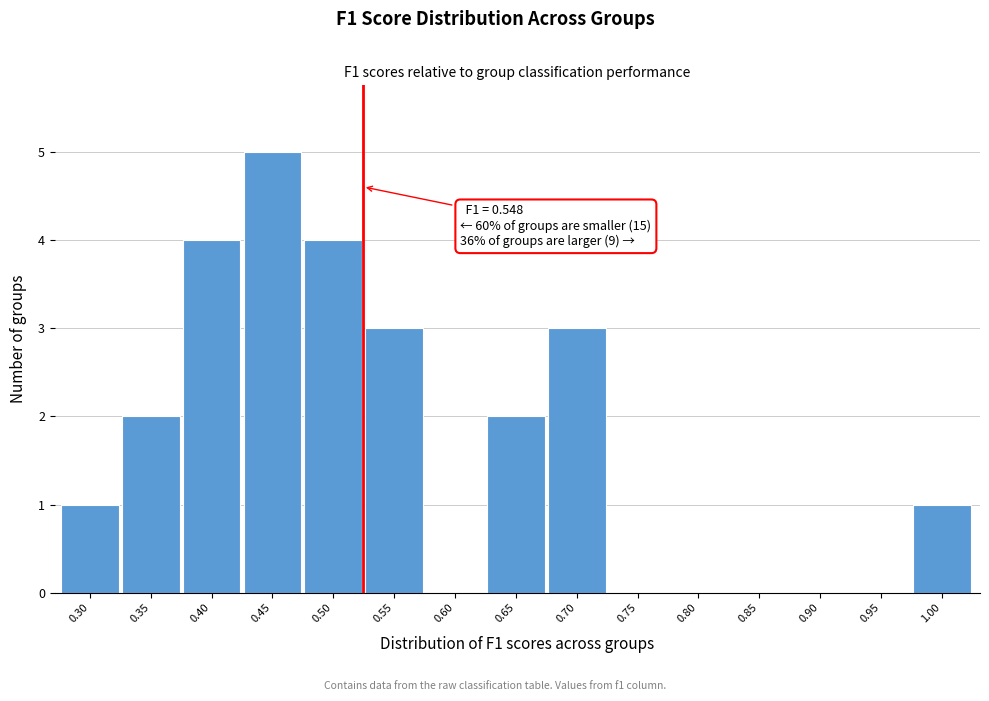

Reading left to right, what are all the values shown in this chart?

0.30=1	0.35=2	0.40=4	0.45=5	0.50=4	0.55=3	0.60=0	0.65=2	0.70=3	0.75=0	0.80=0	0.85=0	0.90=0	0.95=0	1.00=1